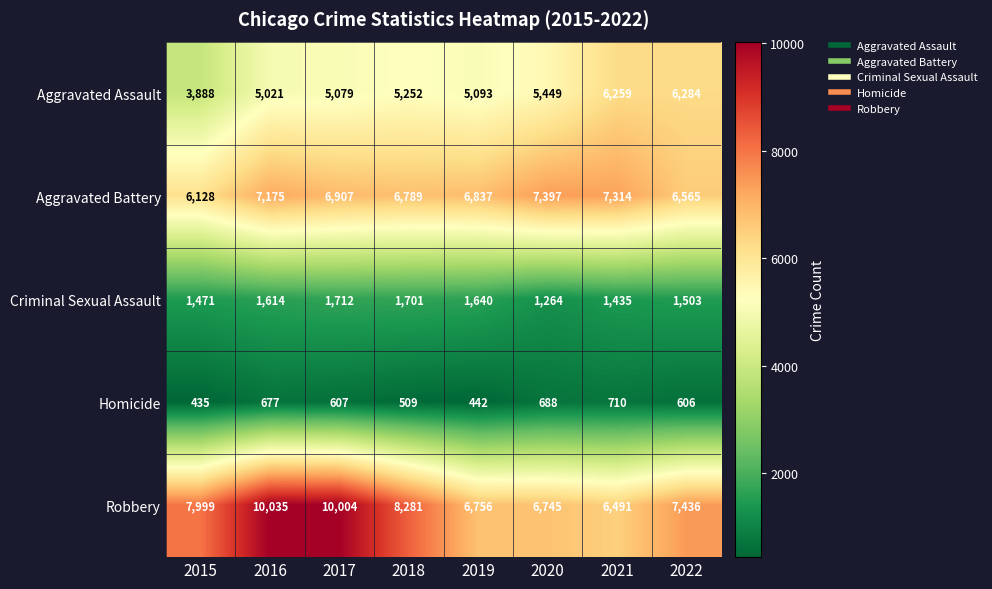

What is the average value of the Homicide series?

584